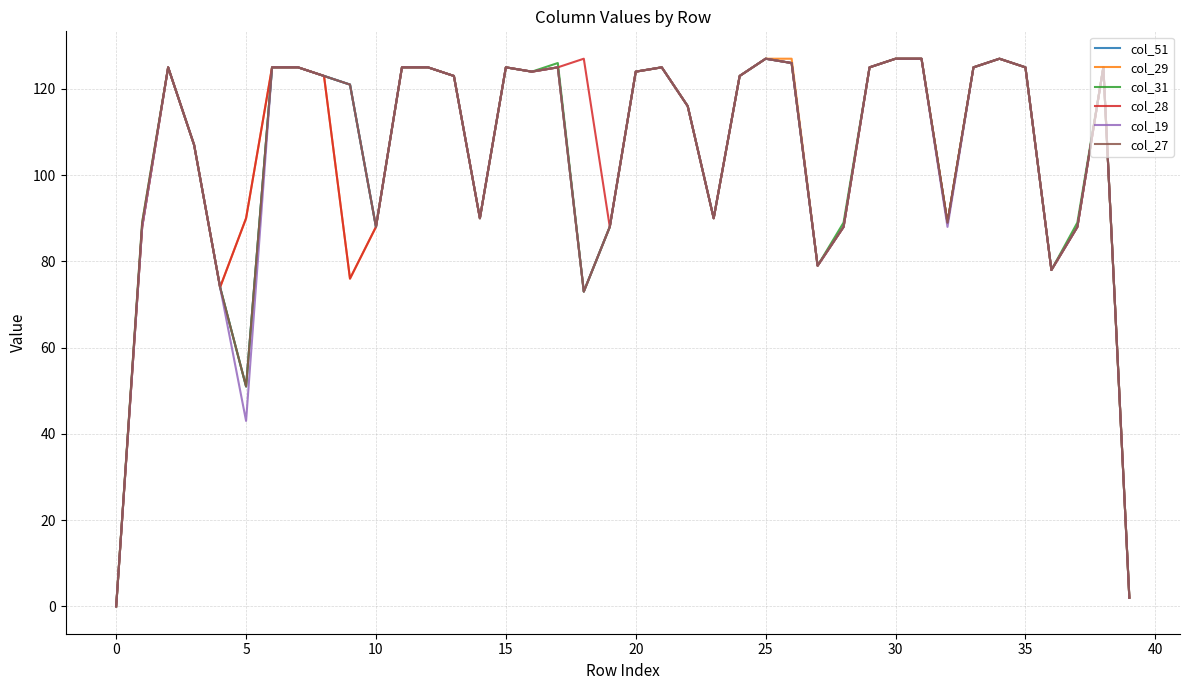

Count the number of data series in this chart.

6